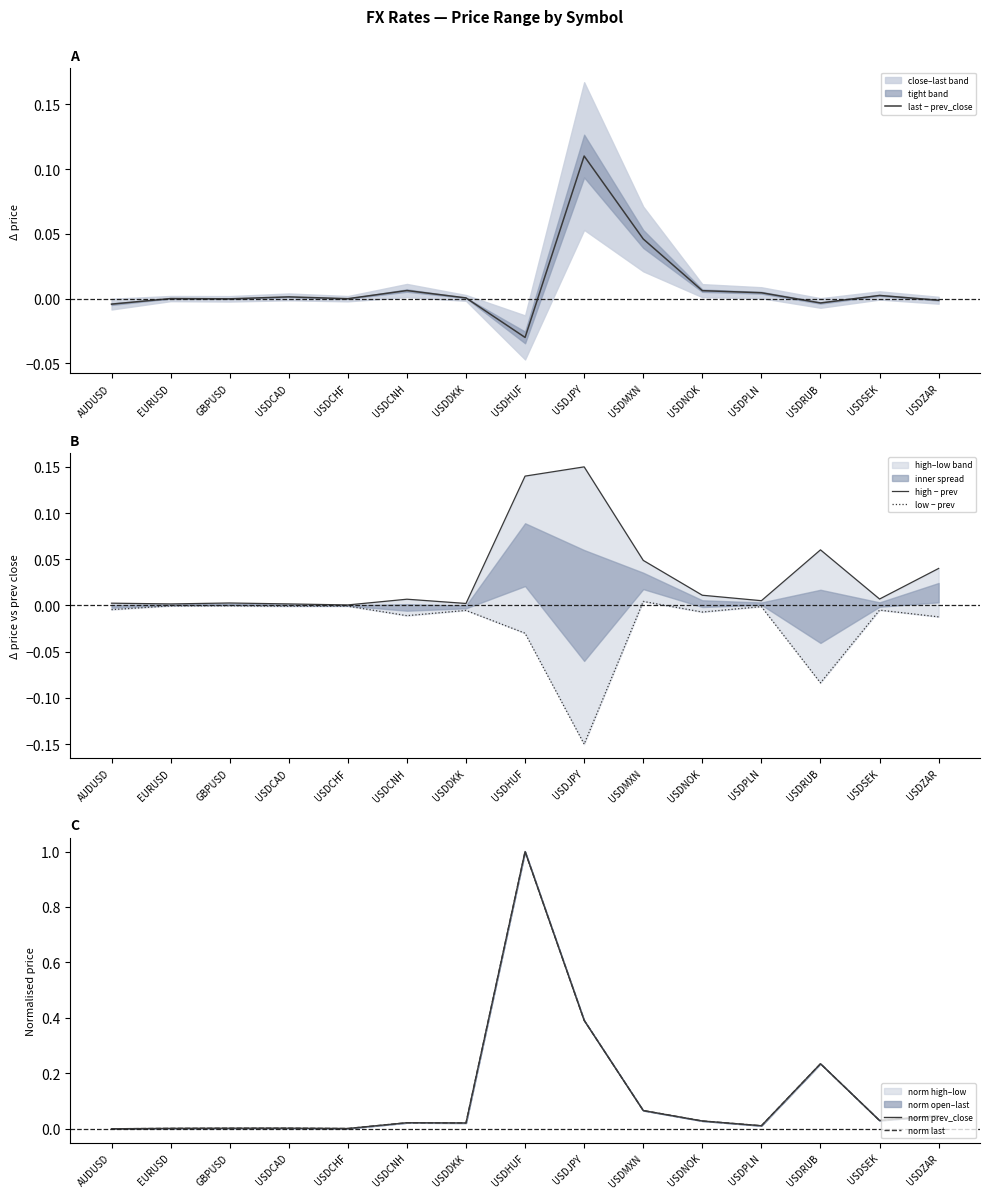

Reading left to right, extract all data points from this chart.

last − prev_close: -0.0	0.0	-0.0	0.0	-0.0	0.0	0.0	-0.0	0.1	0.0	0.0	0.0	-0.0	0.0	-0.0
high − prev: 0.0	0.0	0.0	0.0	0.0	0.0	0.0	0.1	0.1	0.0	0.0	0.0	0.1	0.0	0.0
low − prev: -0.0	-0.0	-0.0	-0.0	-0.0	-0.0	-0.0	-0.0	-0.2	0.0	-0.0	-0.0	-0.1	-0.0	-0.0
norm prev_close: 0.0	0.0	0.0	0.0	0.0	0.0	0.0	1.0	0.4	0.1	0.0	0.0	0.2	0.0	0.0
norm last: 0.0	0.0	0.0	0.0	0.0	0.0	0.0	1.0	0.4	0.1	0.0	0.0	0.2	0.0	0.0